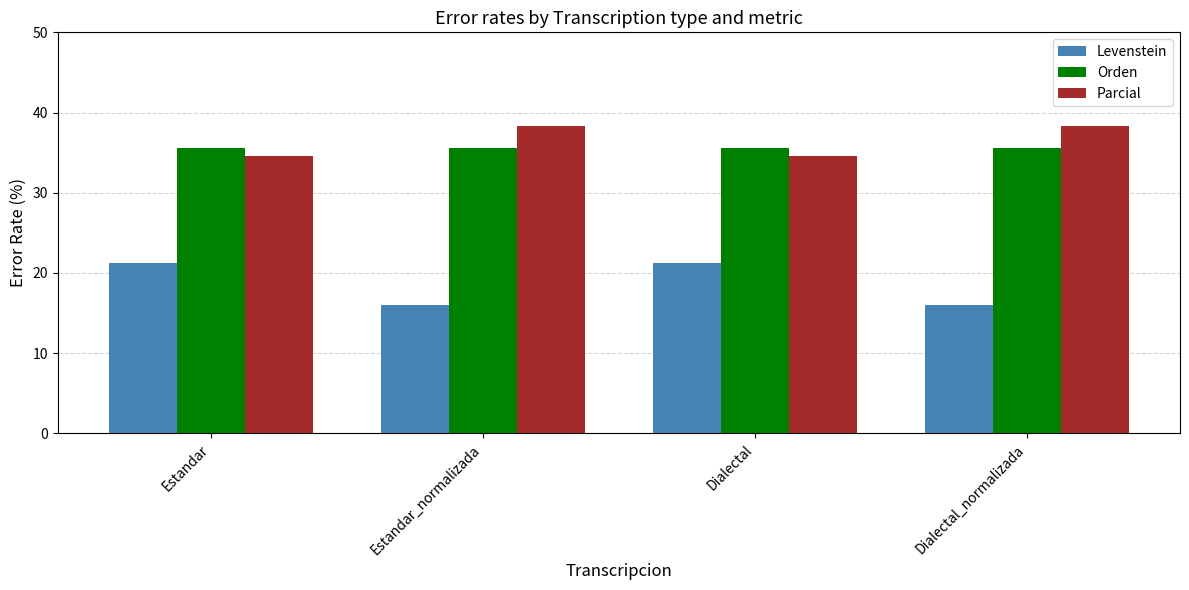

What is the total value across all series at Dialectal_normalizada?

89.9